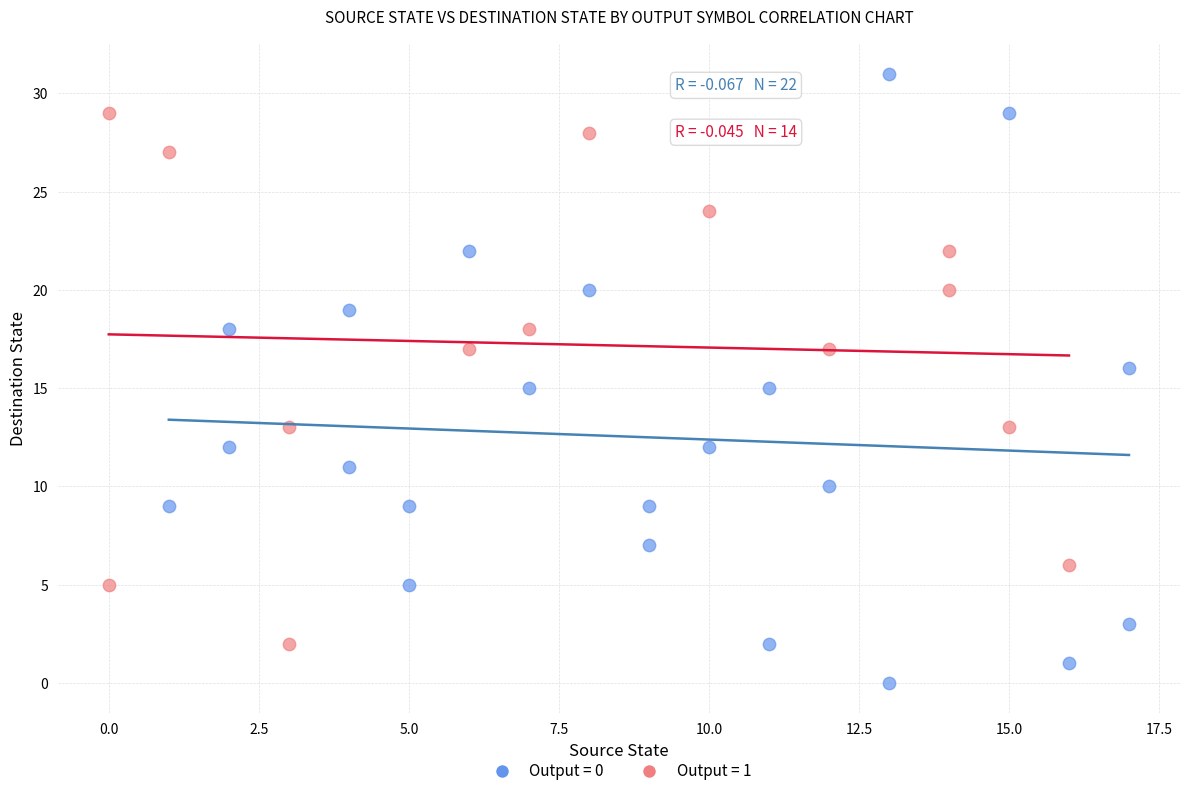

Which series has the widest spread of Y values?

Output = 0